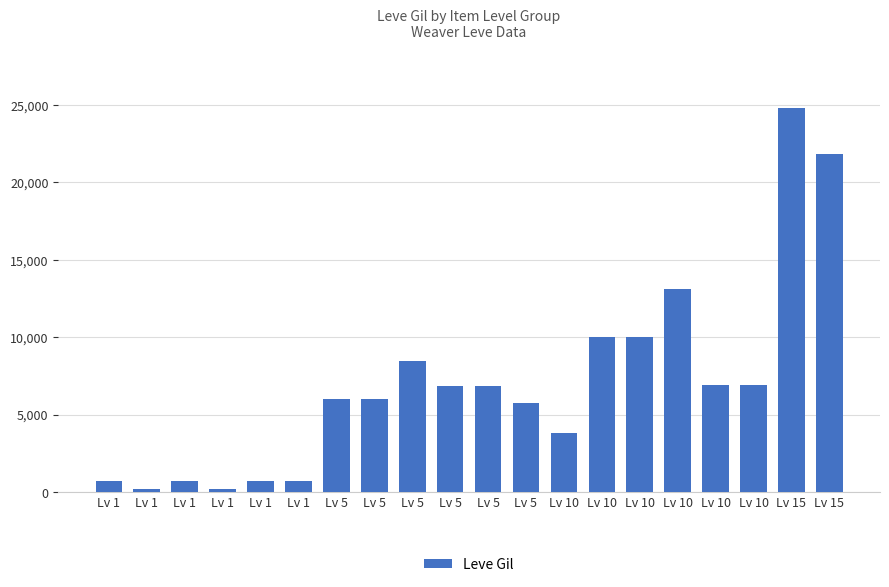

Where is the data nearest to the value 12475?

Lv 10